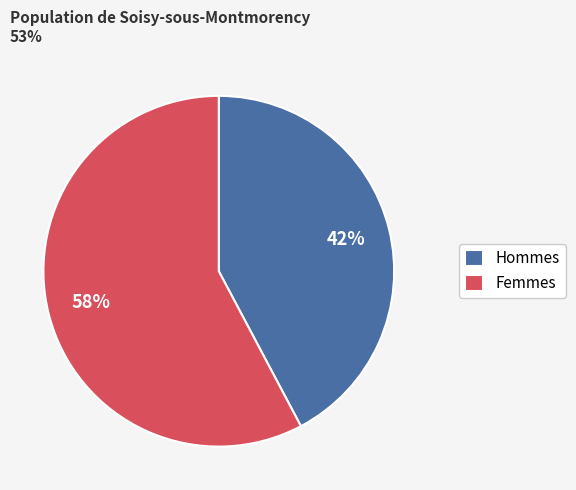

Which has a higher value, Femmes or Hommes?

Femmes